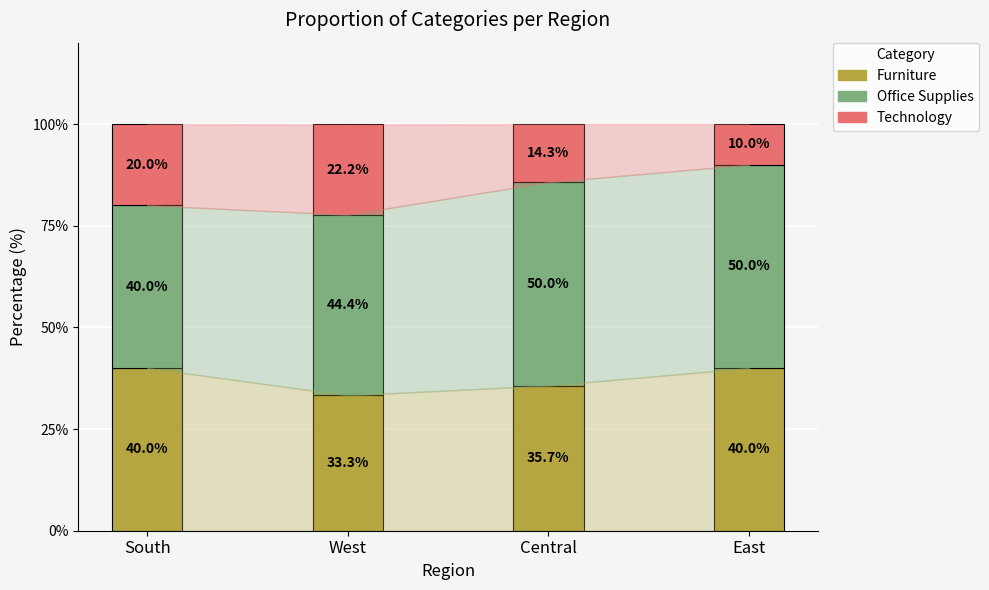

What is the approximate value of Furniture at East?

40.0